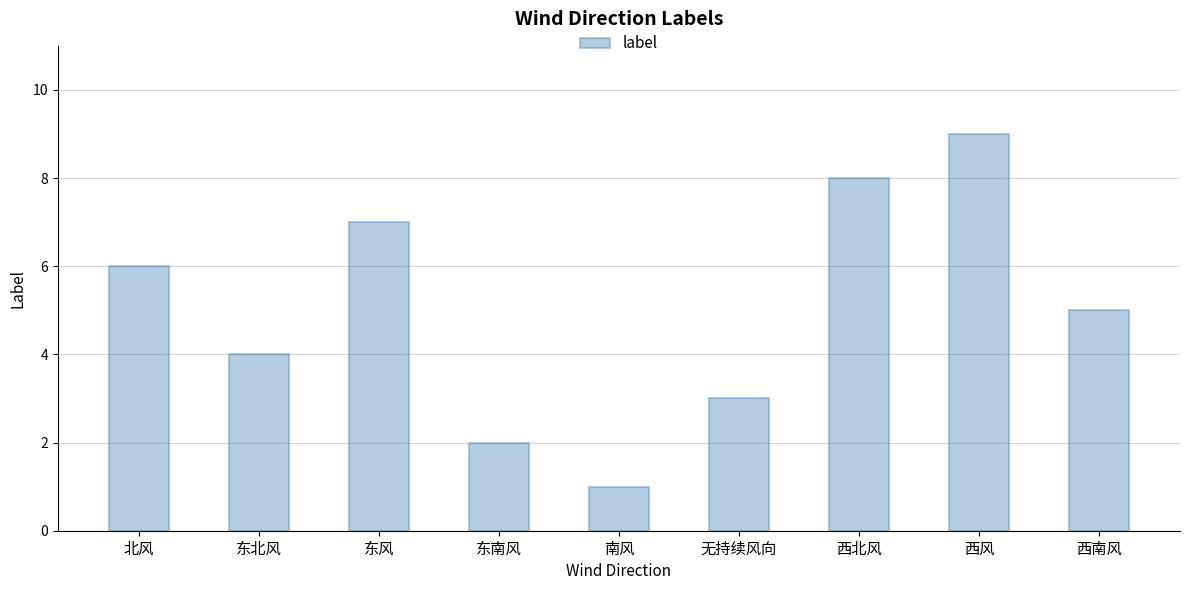

List the labels in order of value, largest first.

西风, 西北风, 东风, 北风, 西南风, 东北风, 无持续风向, 东南风, 南风